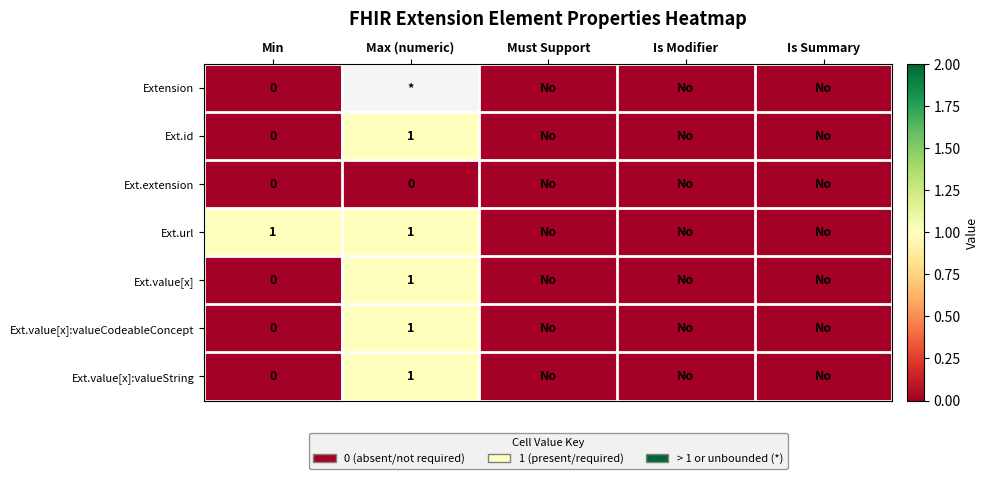

At which label is Ext.id closest to 0?

Min